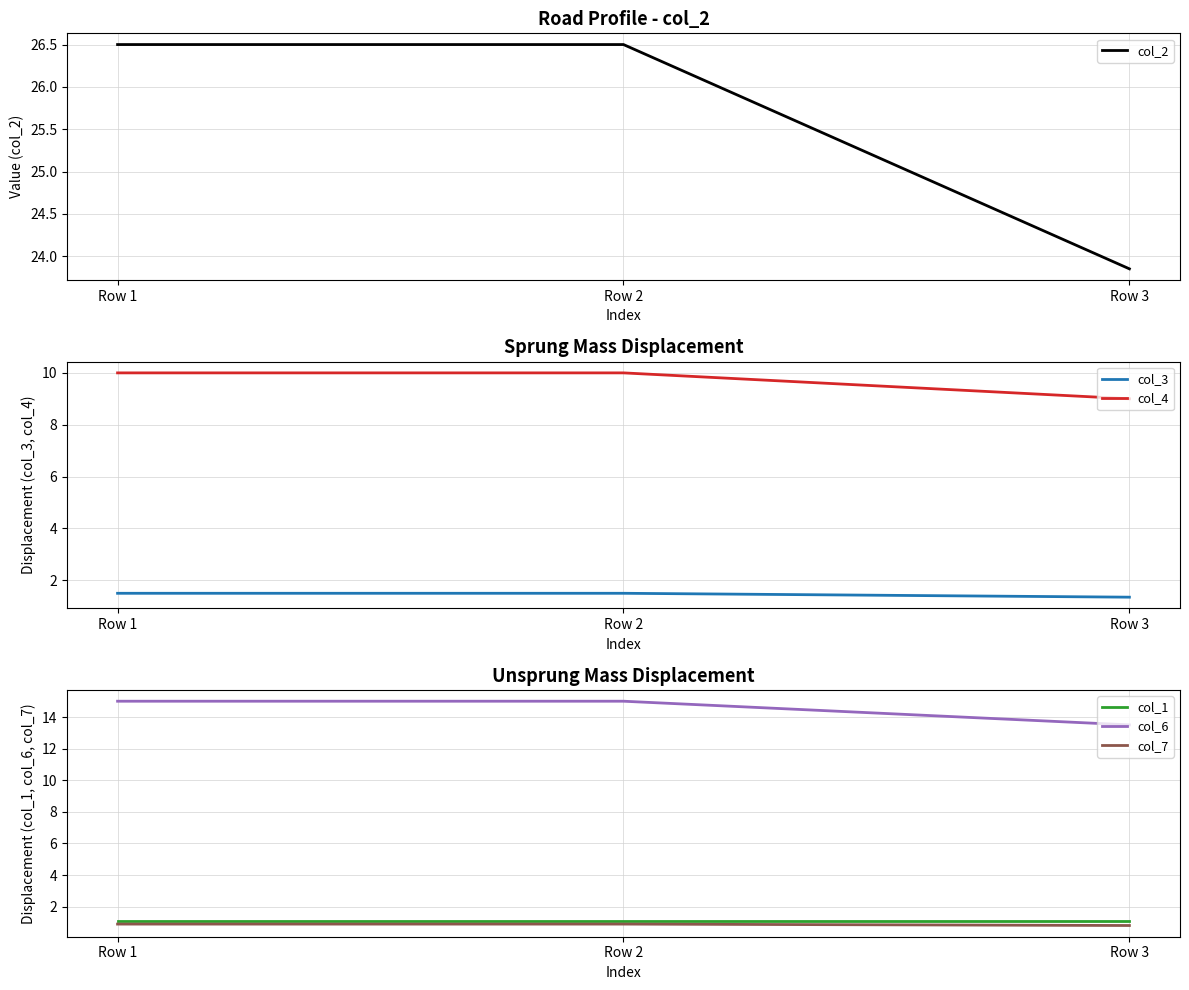

True or false: col_7 has a value of 0.5 at Row 2.

False